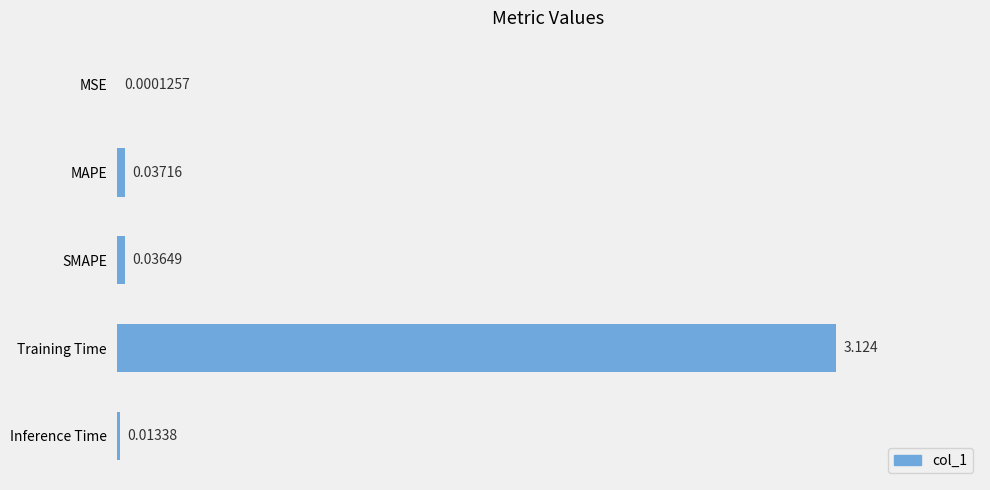

Where is the data nearest to the value 1?

MAPE